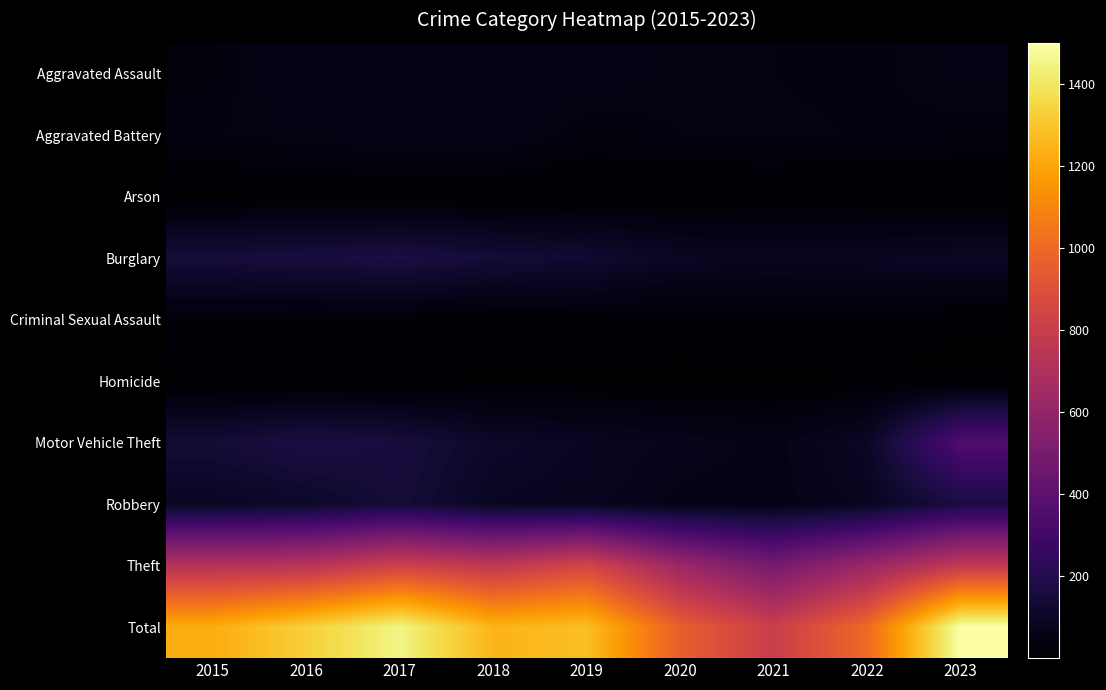

Reading left to right, what are all the values shown in this chart?

Aggravated Assault: 2015=34	2016=65	2017=60	2018=48	2019=60	2020=44	2021=42	2022=38	2023=52
Aggravated Battery: 2015=41	2016=50	2017=58	2018=61	2019=34	2020=42	2021=45	2022=41	2023=37
Arson: 2015=4	2016=7	2017=6	2018=5	2019=5	2020=4	2021=4	2022=3	2023=2
Burglary: 2015=153	2016=162	2017=174	2018=146	2019=132	2020=98	2021=87	2022=94	2023=102
Criminal Sexual Assault: 2015=24	2016=20	2017=19	2018=16	2019=19	2020=10	2021=19	2022=14	2023=8
Homicide: 2015=4	2016=4	2017=4	2018=3	2019=4	2020=4	2021=2	2022=6	2023=1
Motor Vehicle Theft: 2015=143	2016=175	2017=158	2018=112	2019=92	2020=75	2021=60	2022=101	2023=352
Robbery: 2015=95	2016=110	2017=149	2018=92	2019=84	2020=60	2021=58	2022=84	2023=170
Theft: 2015=726	2016=735	2017=823	2018=765	2019=848	2020=625	2021=489	2022=622	2023=776
Total: 2015=1224	2016=1328	2017=1451	2018=1248	2019=1278	2020=962	2021=806	2022=1003	2023=1500